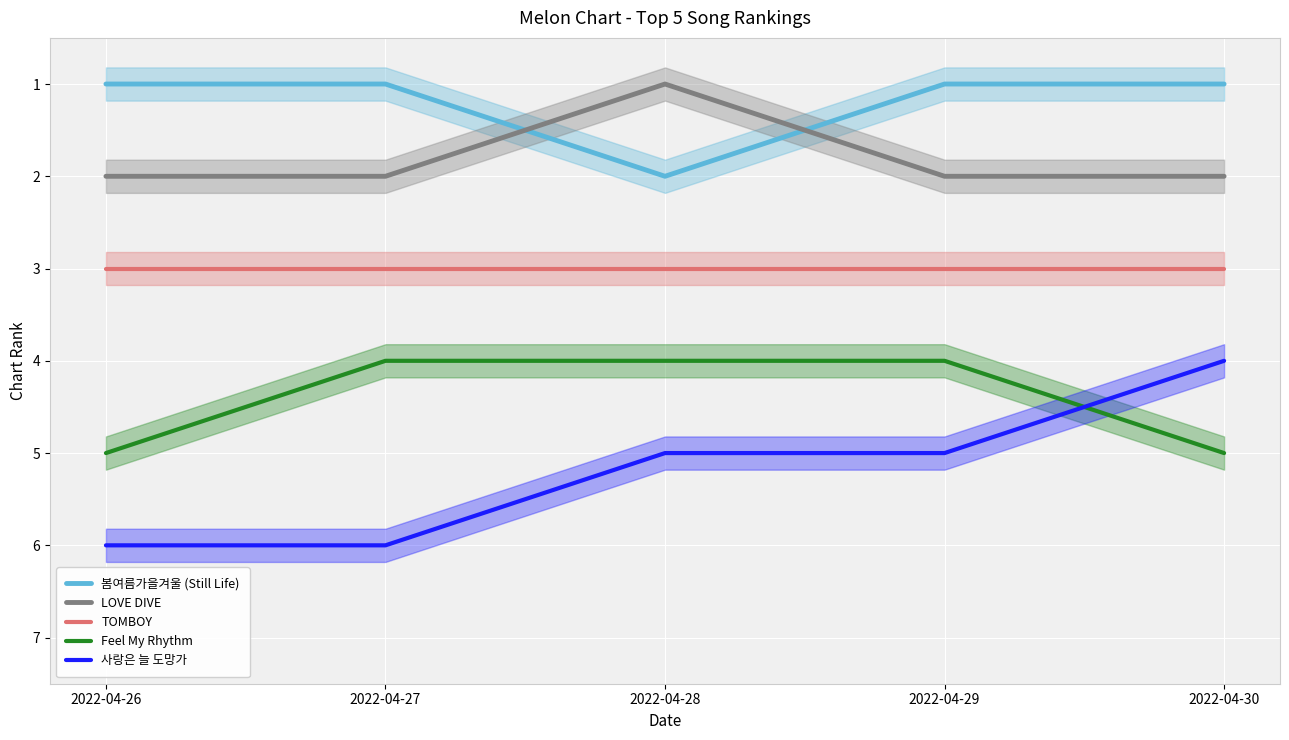

How many times do LOVE DIVE and 봄여름가을겨울 (Still Life) cross each other?

2